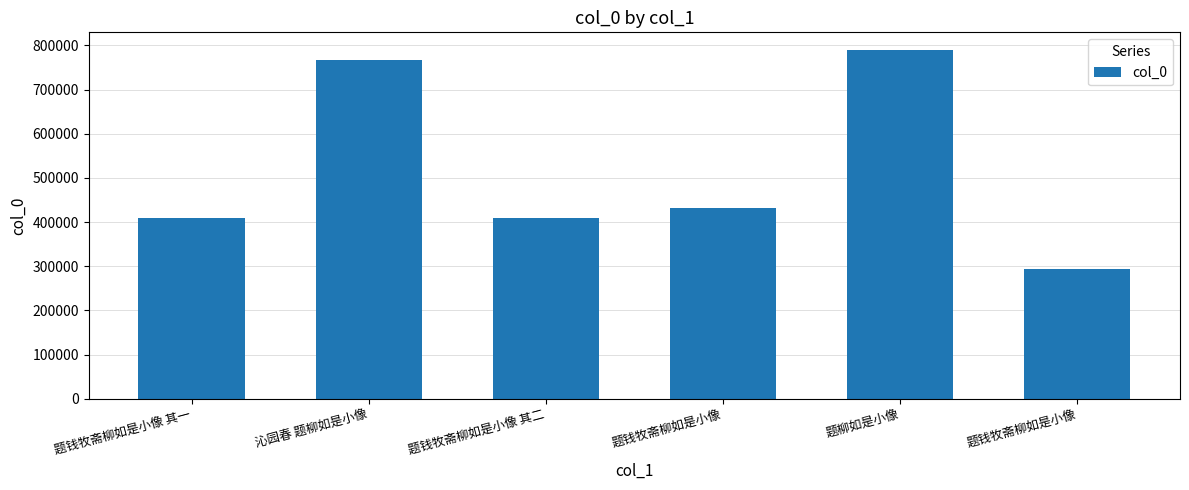

How many bars are there in total?

6